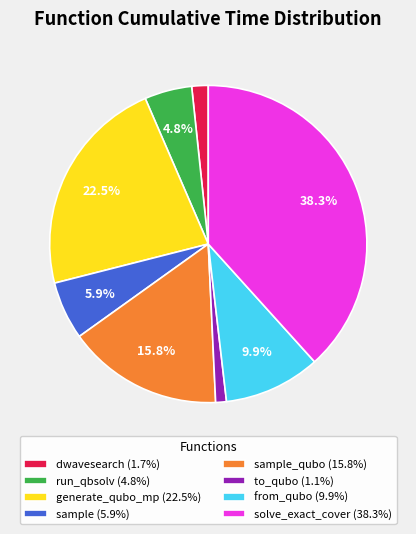

Is there any slice that represents more than half of the pie?

No